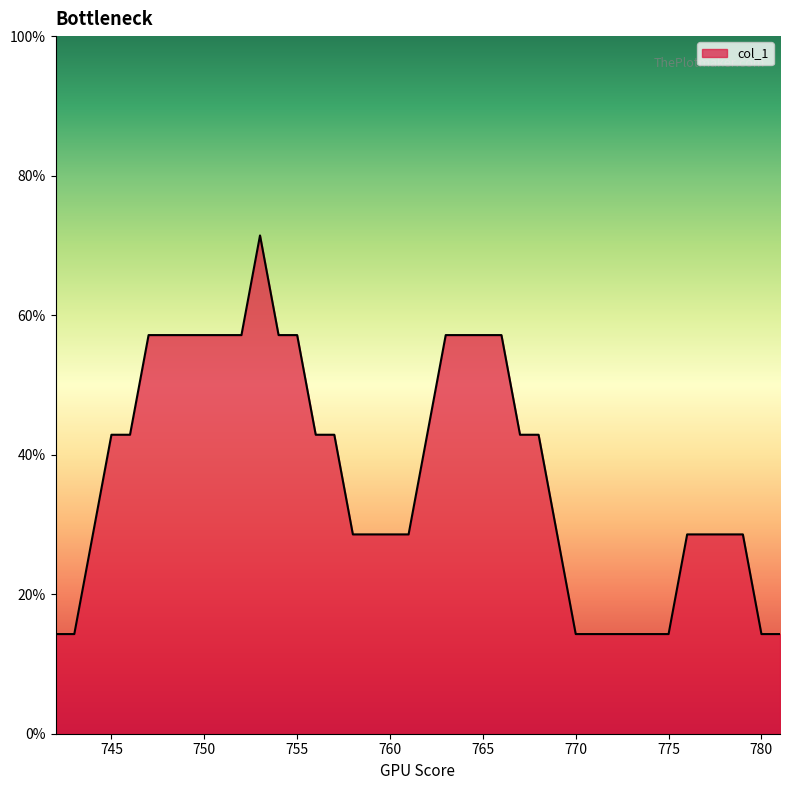

Is this an area chart (filled region under the line)?

Yes